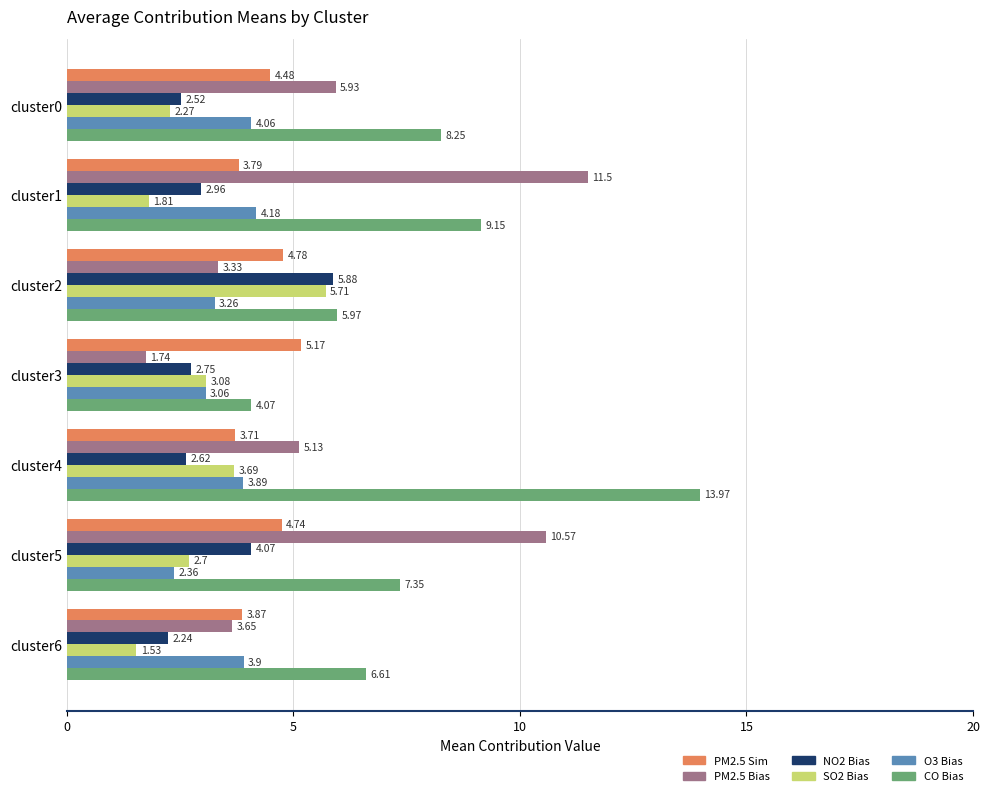

What is the total value across all series at cluster4?

33.0